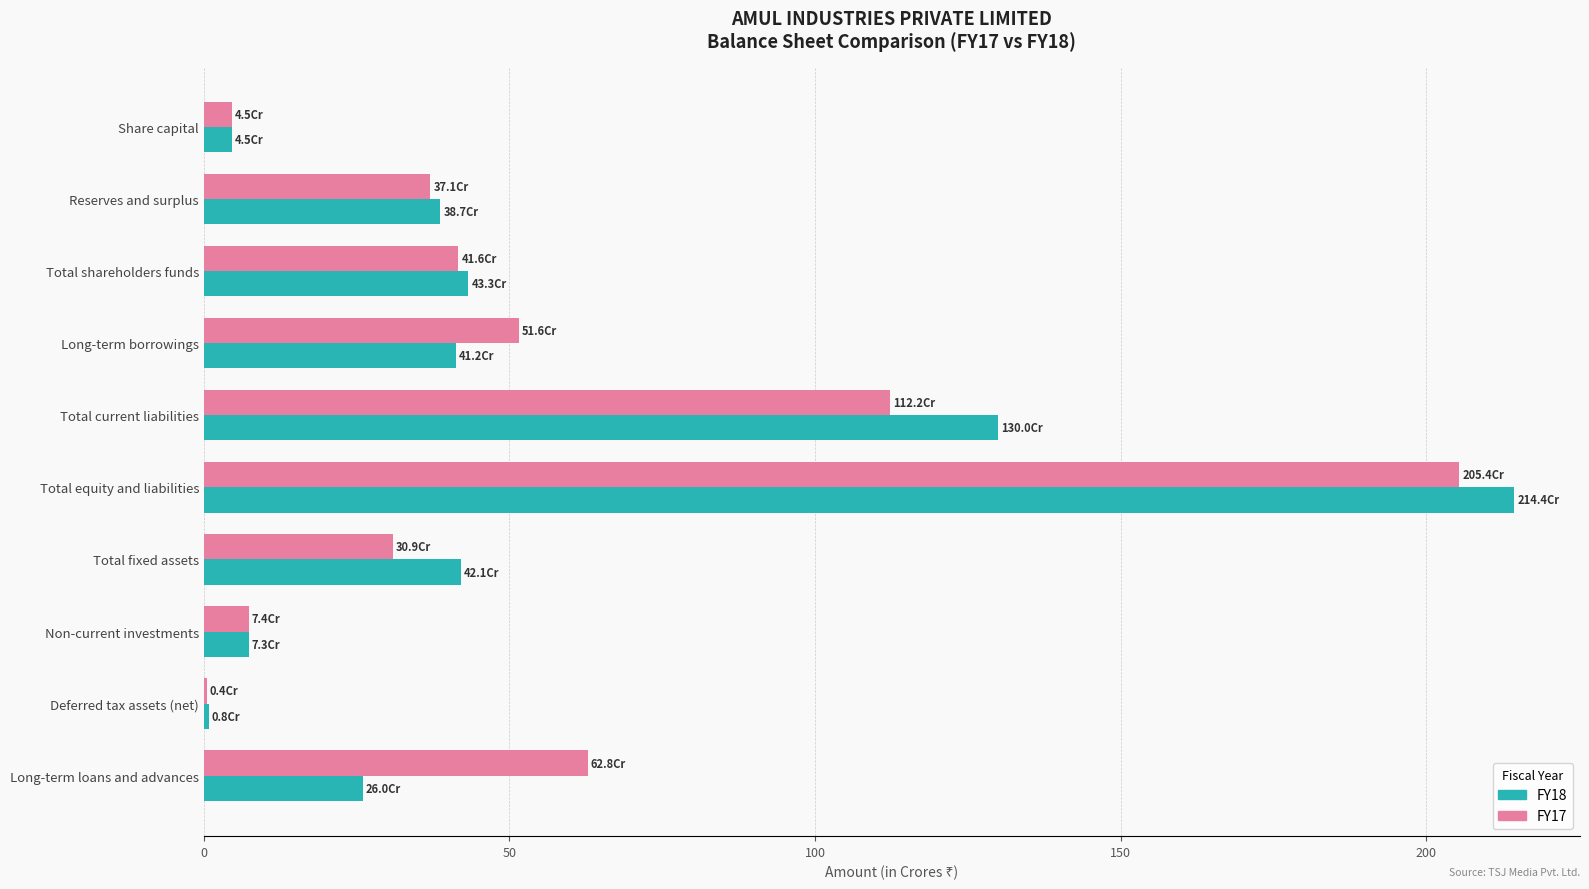

Where is FY18 nearest to the value 107?

Total current liabilities